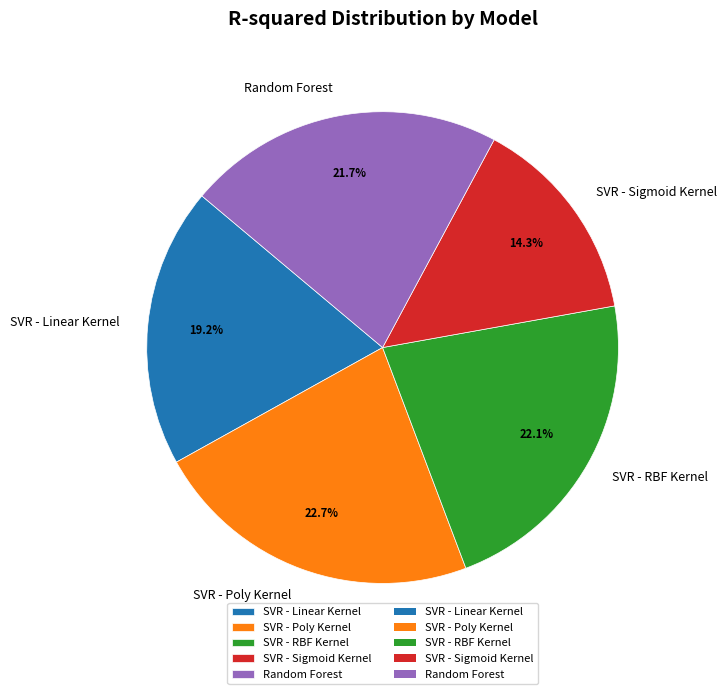

Is SVR - RBF Kernel the majority of the pie?

No